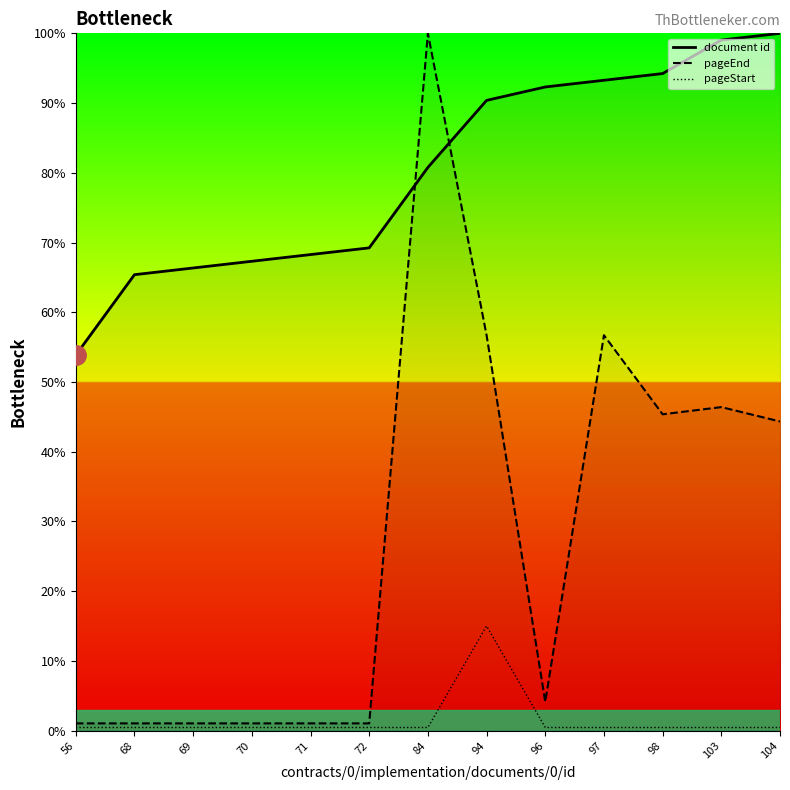

Does the chart display data point markers on the line(s)?

No